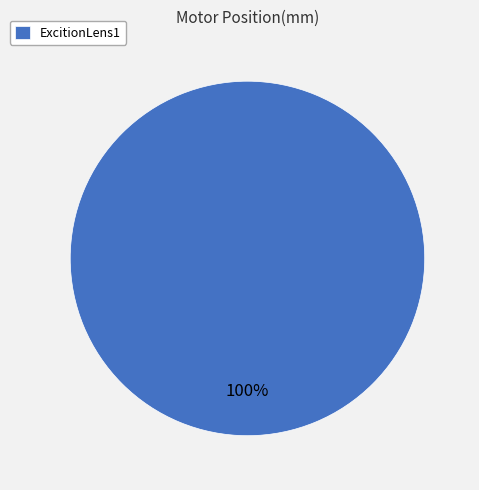

To the nearest percent, what portion does ExcitionLens1 represent?

100%